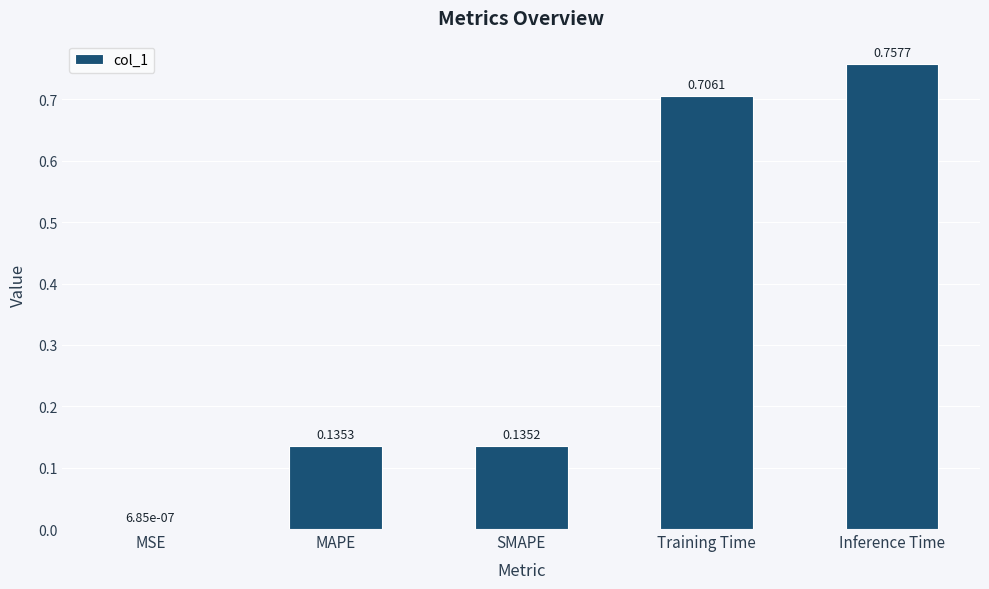

Does the chart contain stacked bars?

No